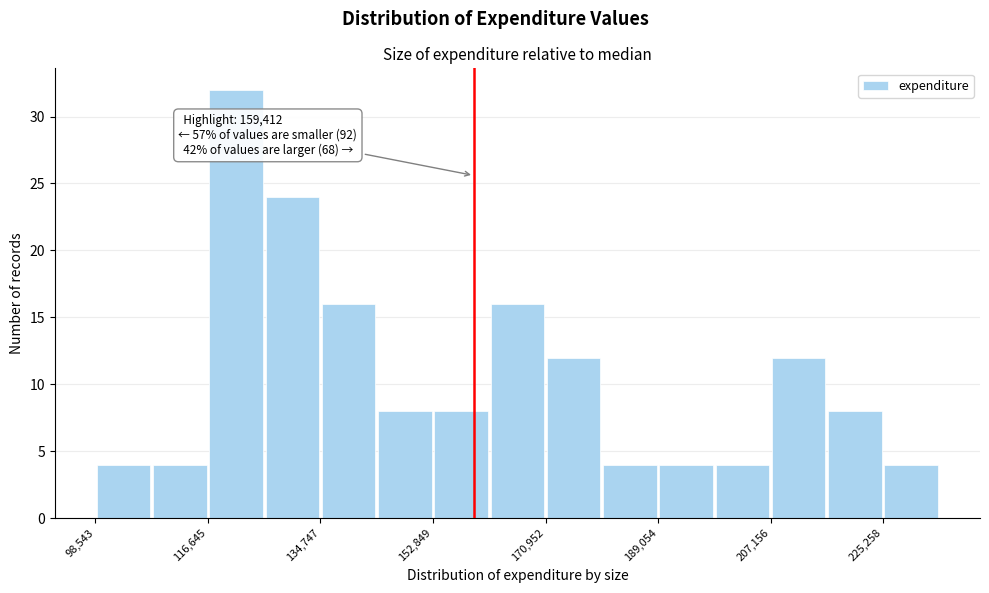

Which range on the x-axis has the tallest bar?

116000 to 126000